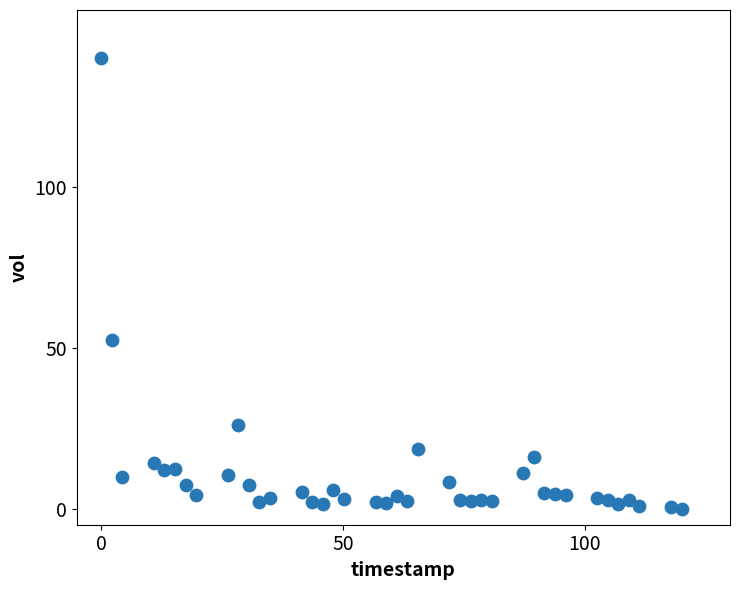

What is the range of Y values (max minus min)?

140.0